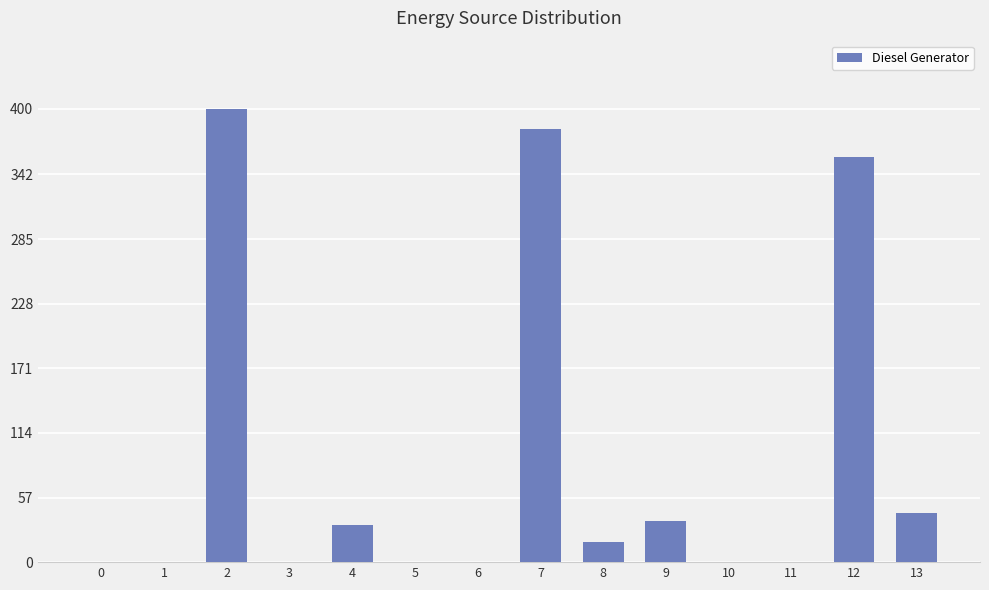

What is the sum of all values?

1269